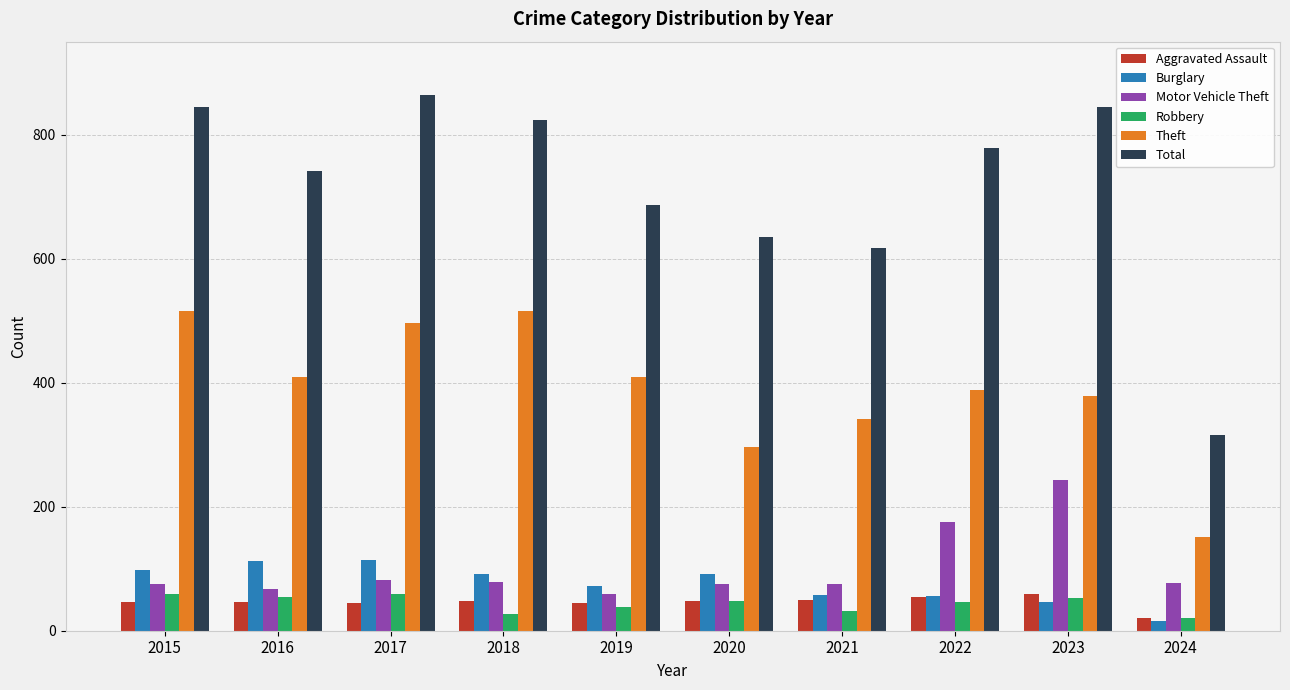

What is the value of the Burglary bar at the 5th from the left?

72